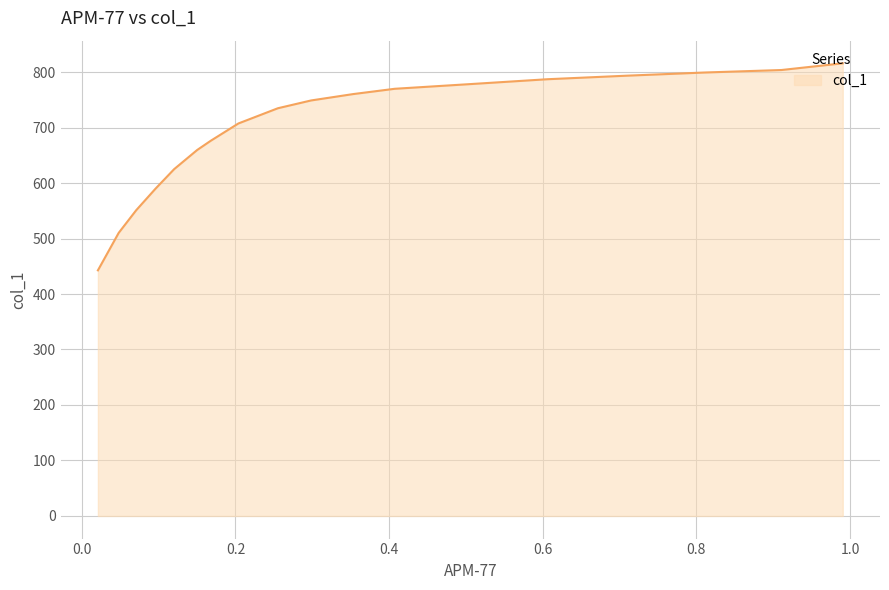

Count the number of data series in this chart.

1